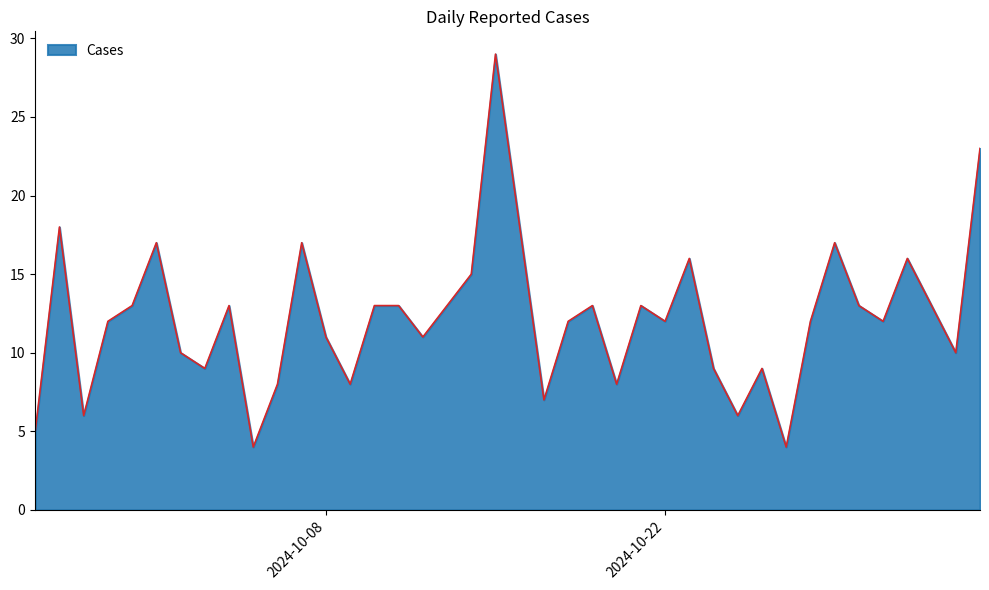

What is the difference between the maximum and minimum values?

25